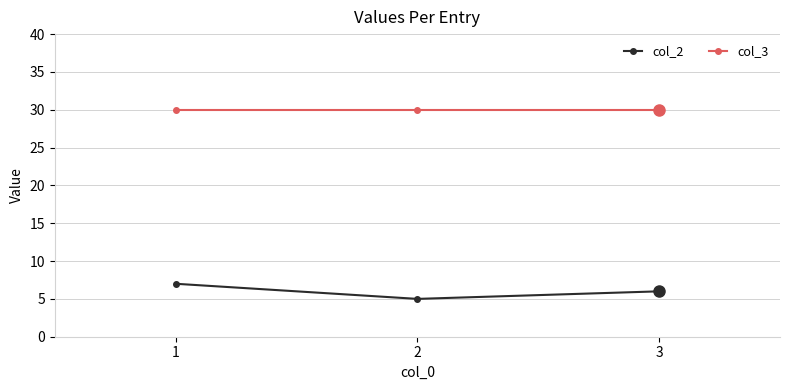

Which series changed the most between 1 and 2?

col_2